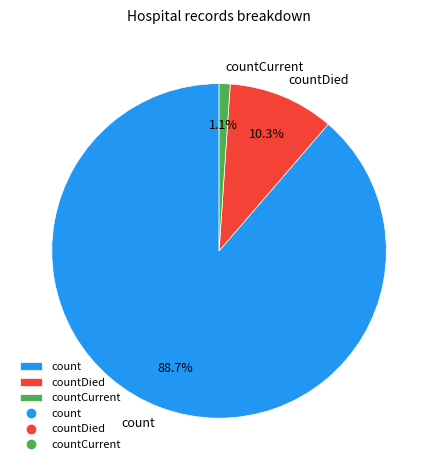

What percentage is the countDied slice, to the nearest percent?

10%